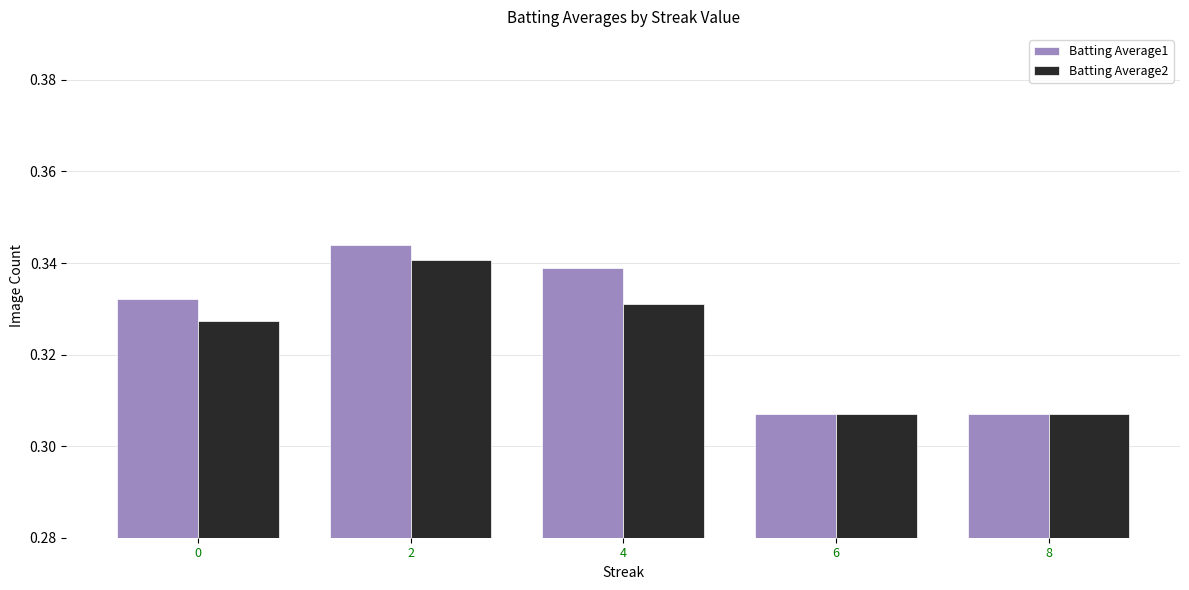

How many bars are there in total?

10